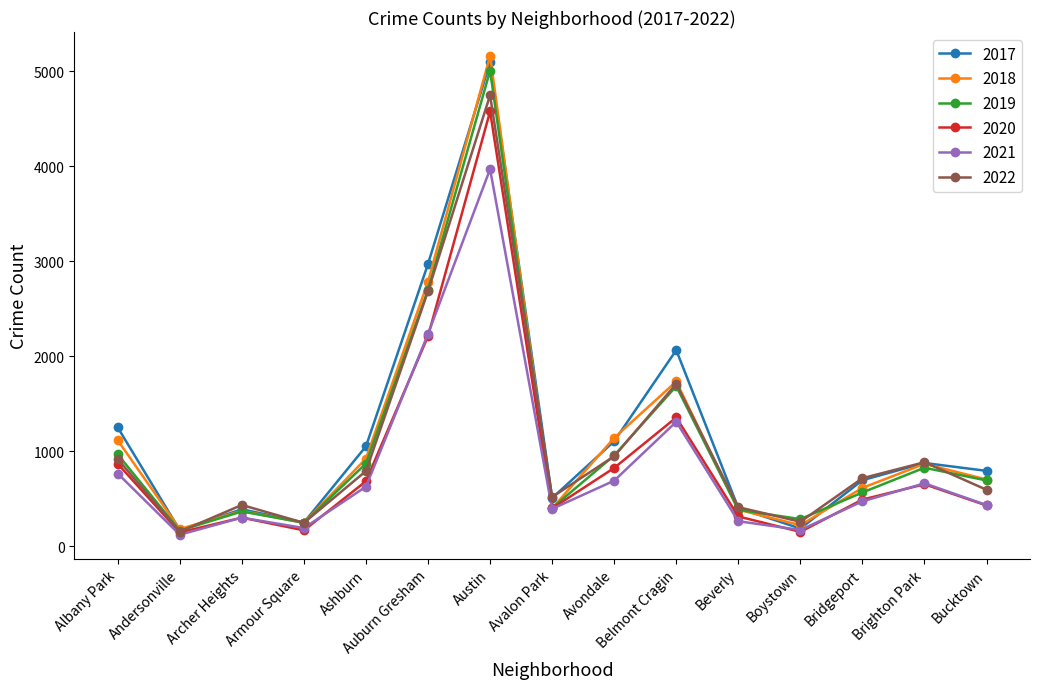

How many distinct data groups are displayed?

6